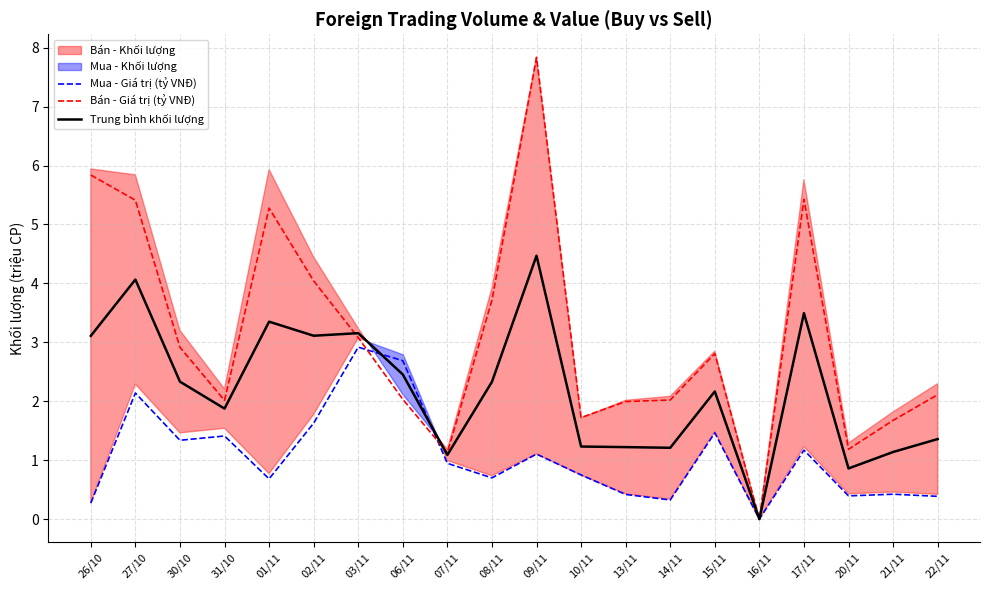

What is the approximate value of Bán - Giá trị (tỷ VNĐ) at 06/11?

2.0